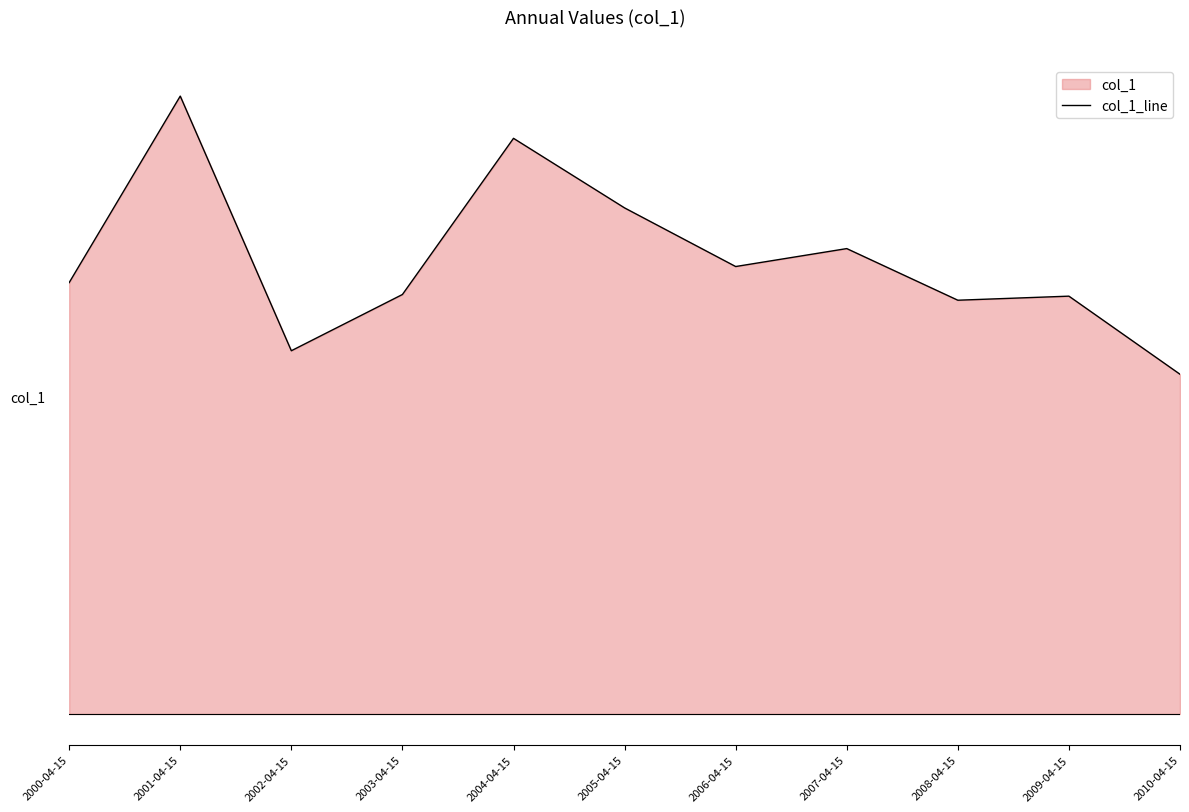

Which category has the lowest value across all series?

2010-04-15